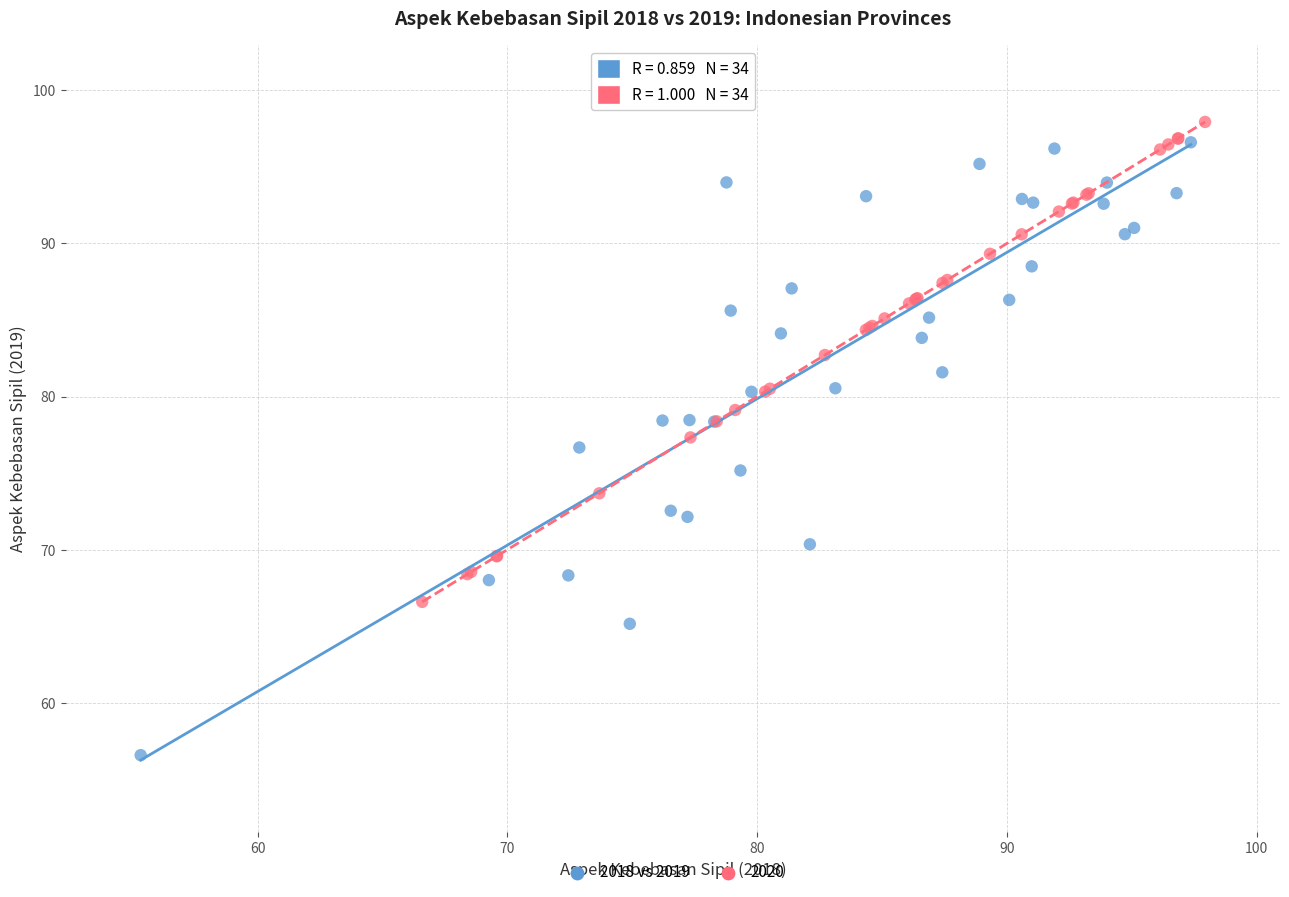

Which series contains the lowest Y value?

2018 vs 2019